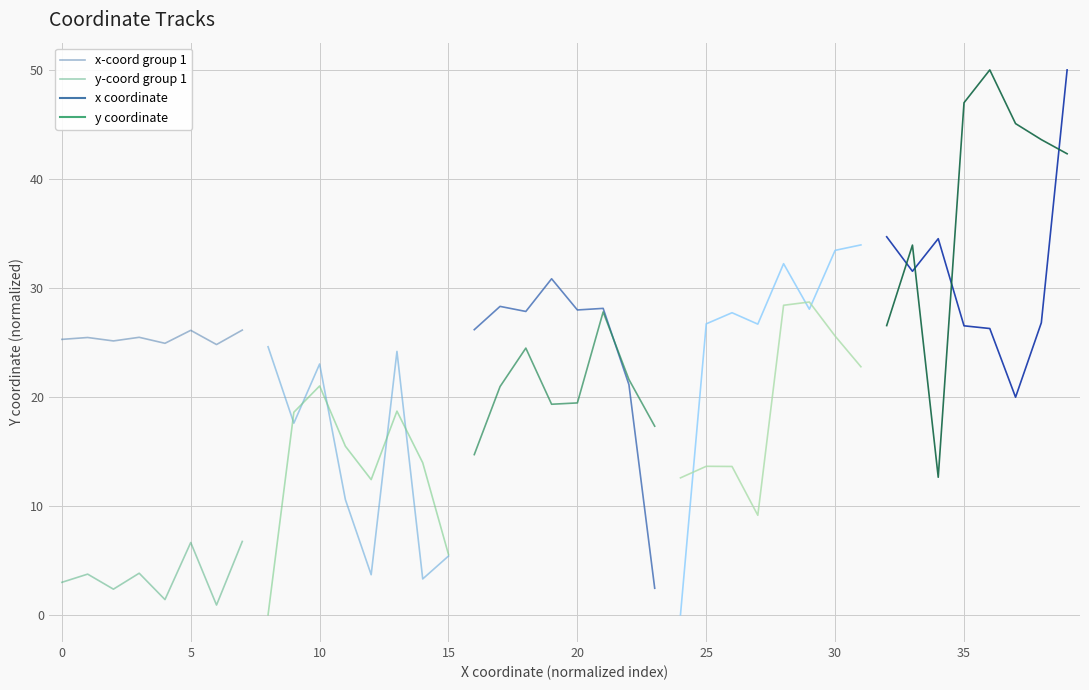

The x-coord group 1 series shows 25.4 at 0. True or false?

True